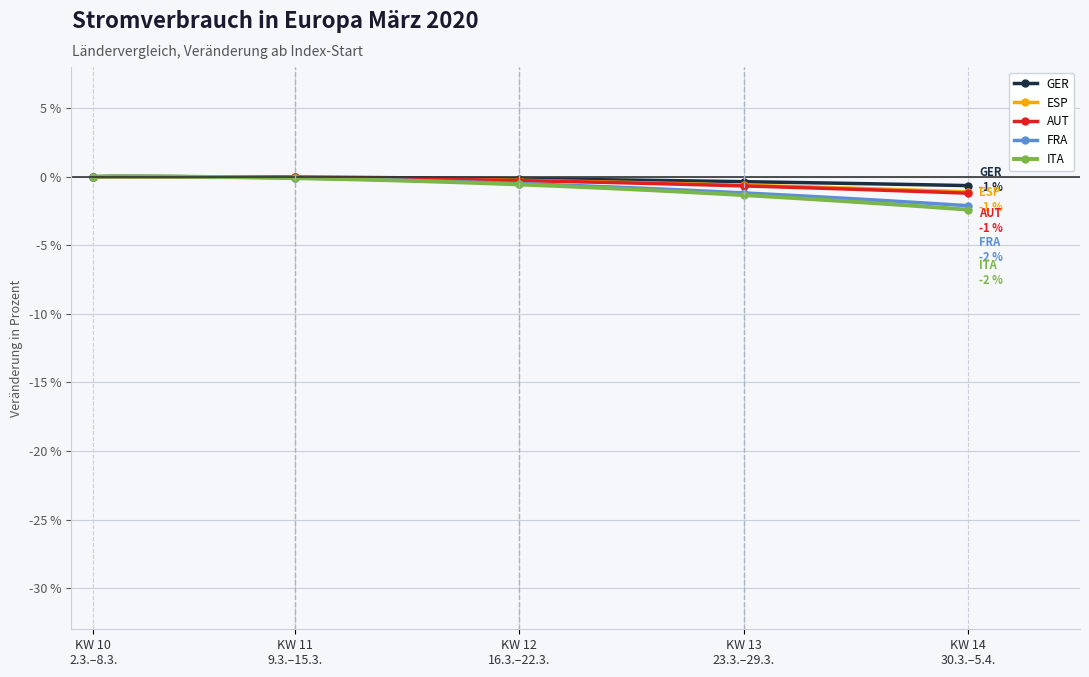

How many lines are shown in the chart?

5